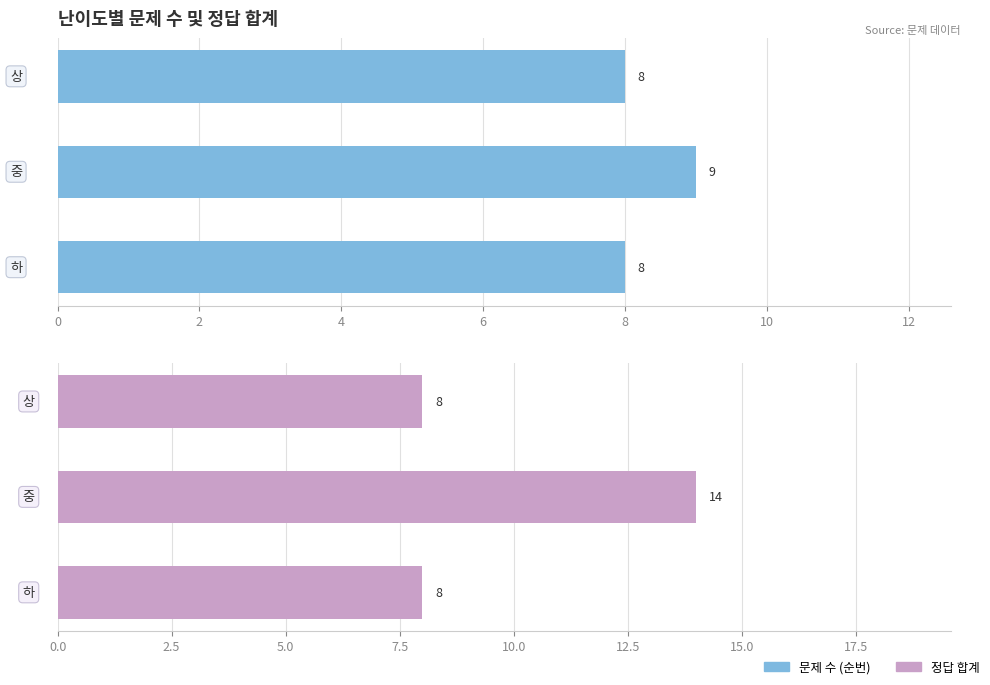

Is it true that 정답 합계 equals 8 at 0?

True